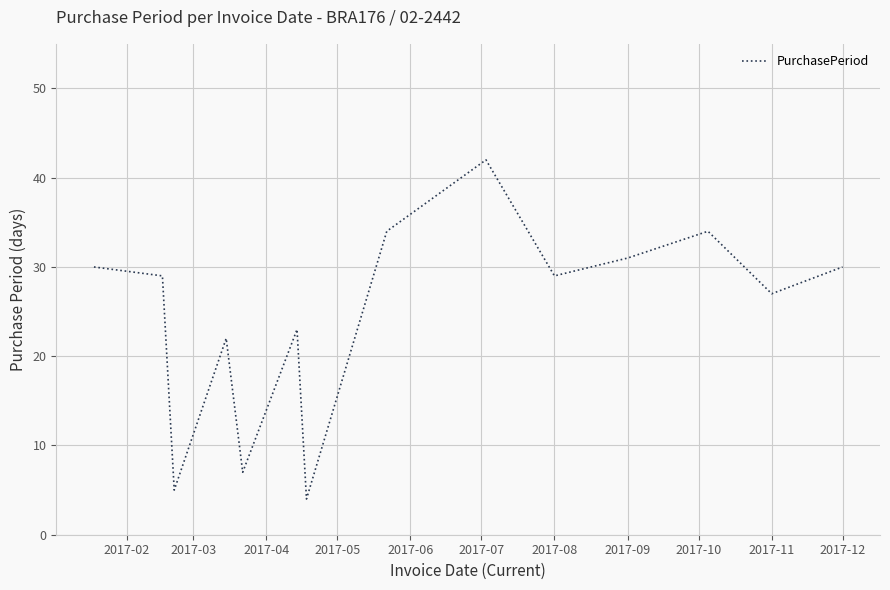

What is the difference between the maximum and minimum values?

38